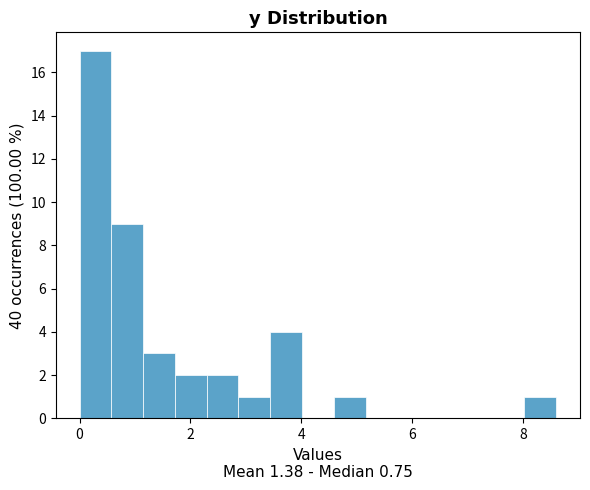

Read against the x-axis, roughly where is the centre of the tallest bar?

0.2